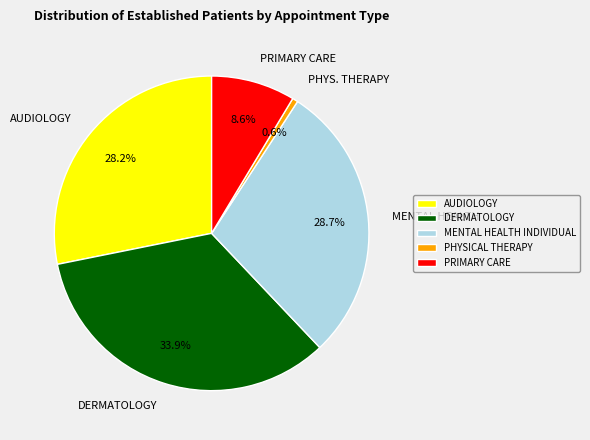

Is it true that PRIMARY CARE is 20% of the pie?

False